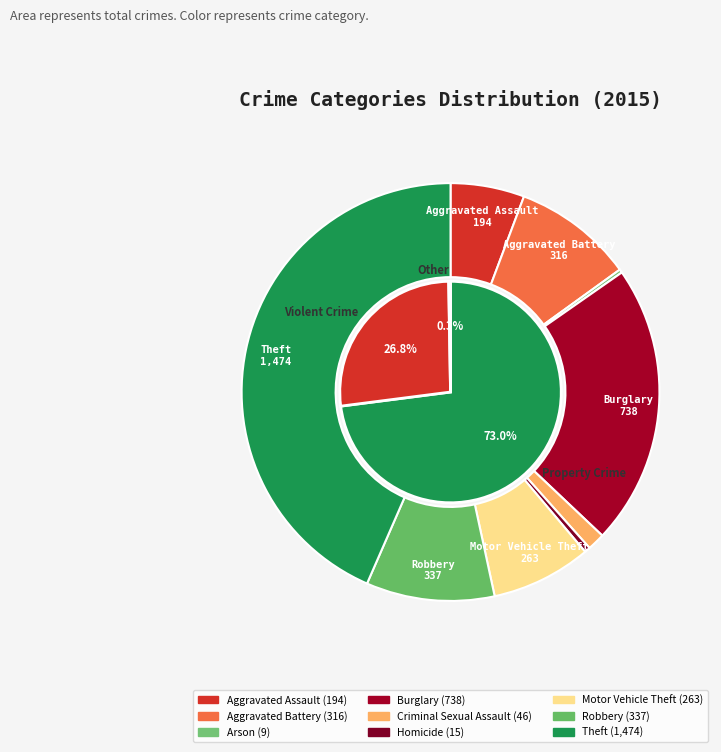

Count the number of slices in the pie.

9